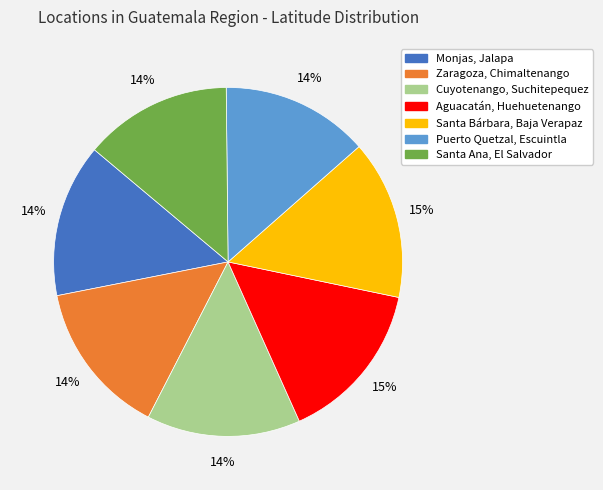

To the nearest percent, what percentage of the pie is Monjas, Jalapa?

14%